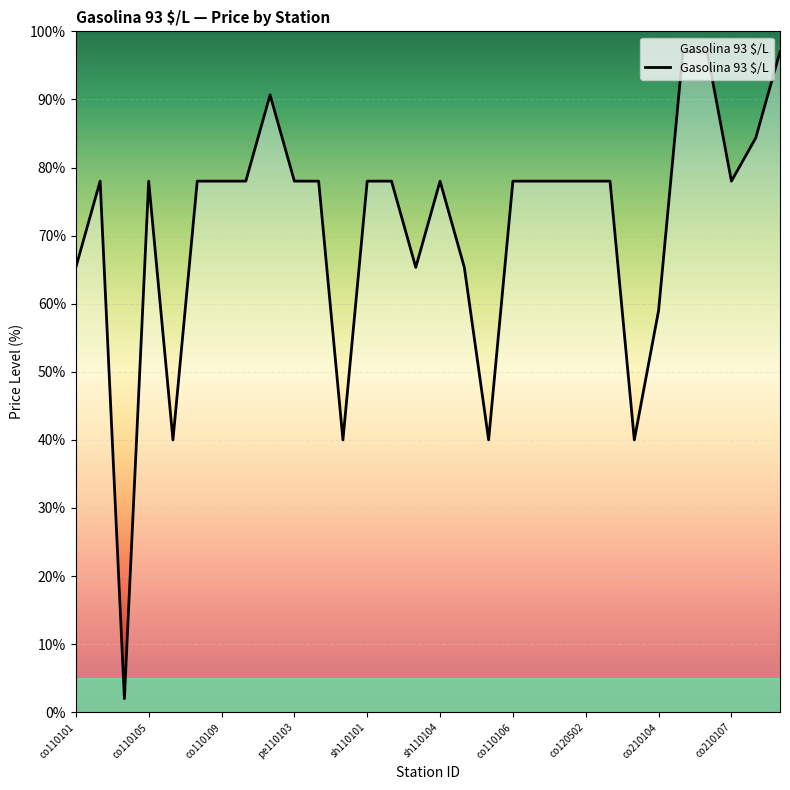

What is the difference between the maximum and minimum values?

95.0